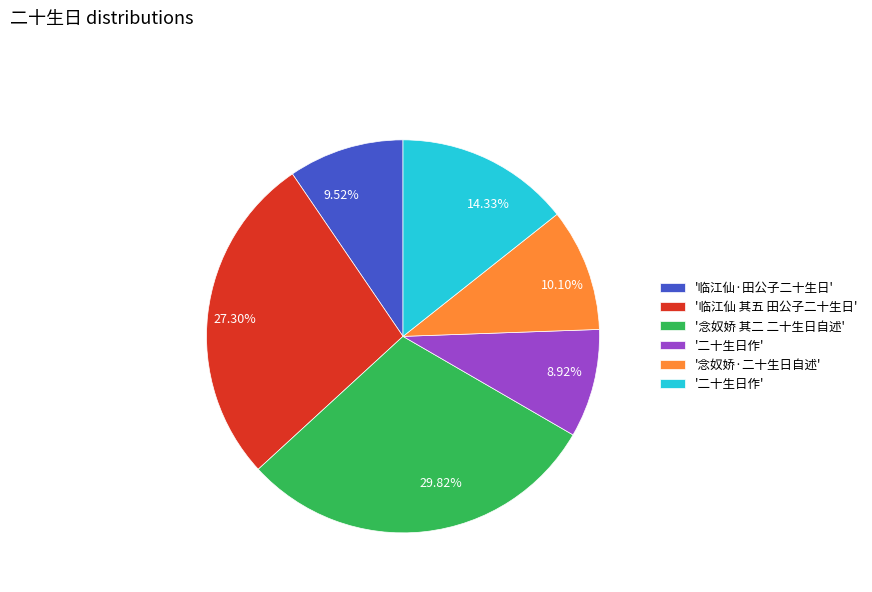

Does any single category account for the majority?

No